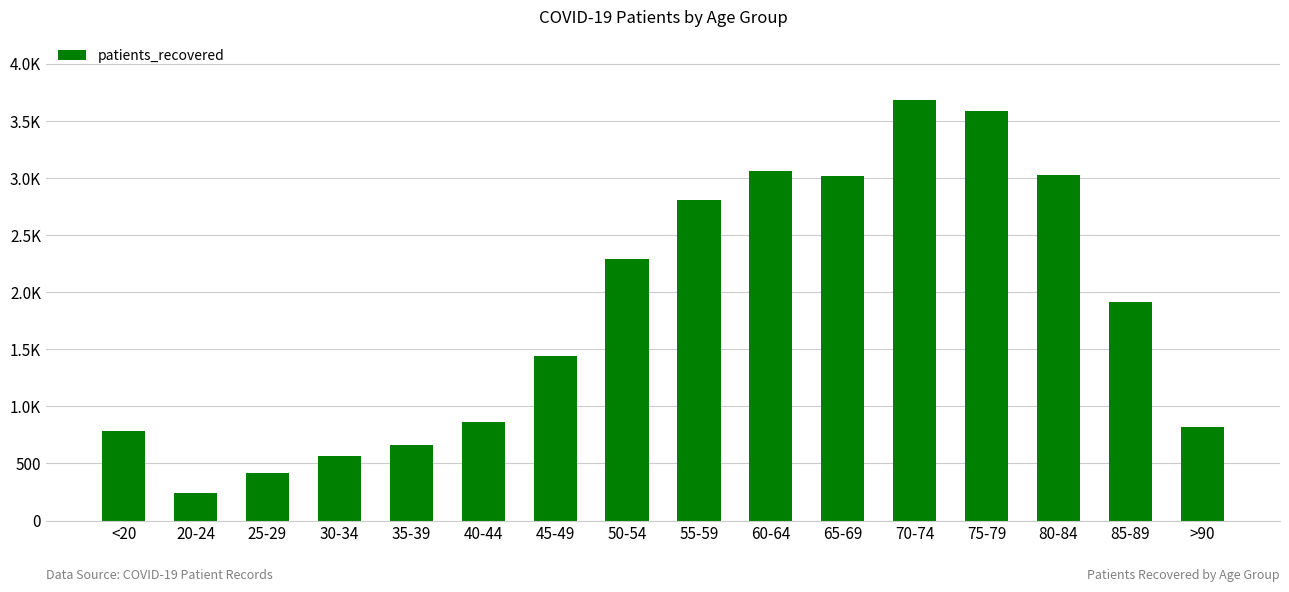

How many values are below 1914?

8